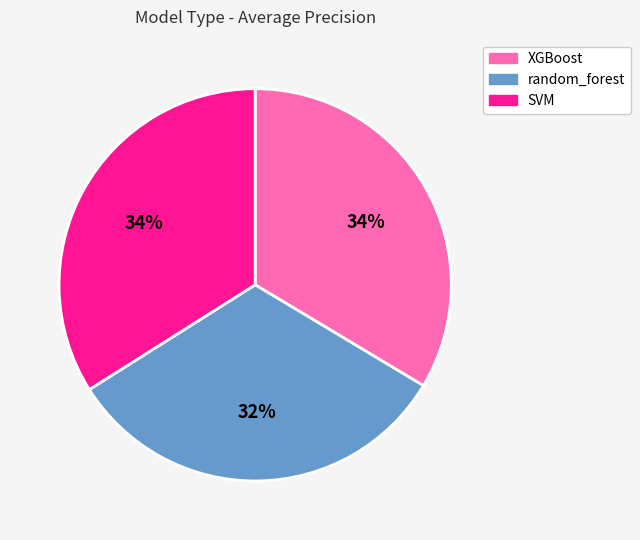

Between SVM and random_forest, which is larger?

SVM